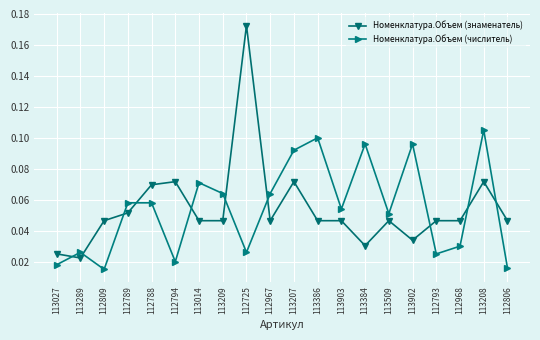

True or false: Номенклатура.Объем (числитель) has a value of 0.1 at 112789.

True